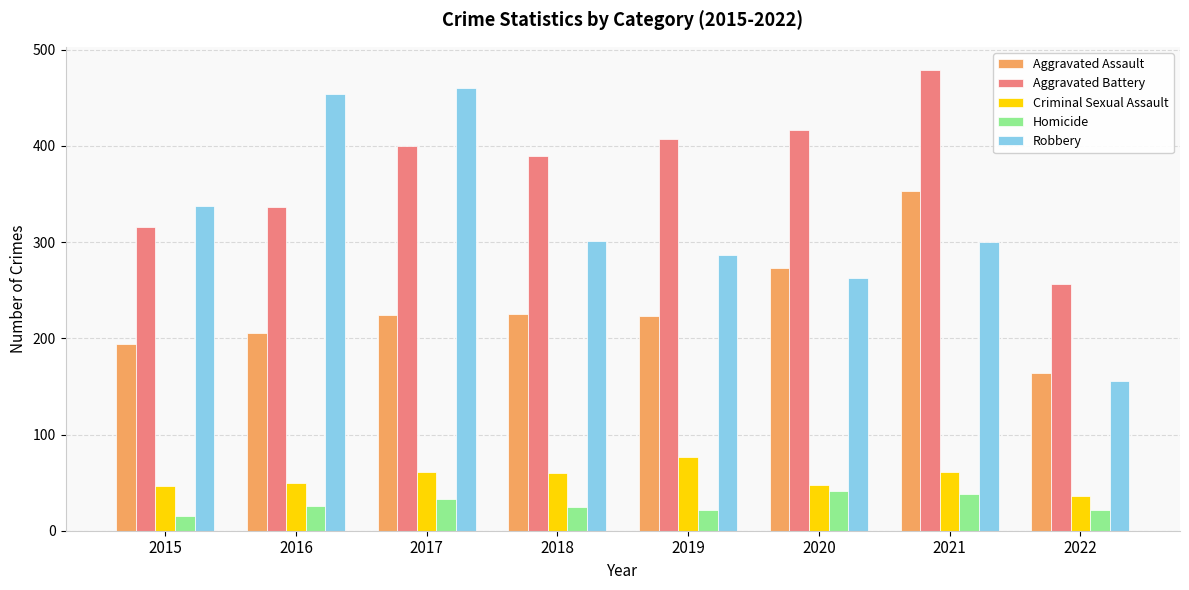

What is the difference between the highest and lowest values at 2016?

428